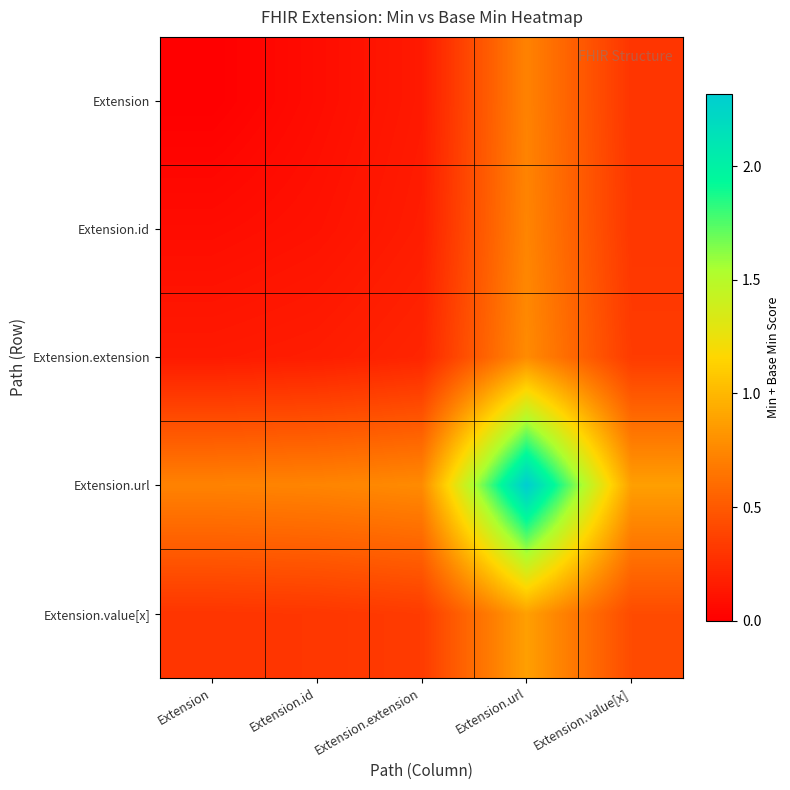

Reading right to left, extract all data points from this chart.

Extension: Extension.value[x]=0.3	Extension.url=0.7	Extension.extension=0.1	Extension.id=0.1	Extension=0.0
Extension.id: Extension.value[x]=0.3	Extension.url=0.7	Extension.extension=0.2	Extension.id=0.1	Extension=0.1
Extension.extension: Extension.value[x]=0.3	Extension.url=0.8	Extension.extension=0.2	Extension.id=0.2	Extension=0.1
Extension.url: Extension.value[x]=0.9	Extension.url=2.3	Extension.extension=0.8	Extension.id=0.7	Extension=0.7
Extension.value[x]: Extension.value[x]=0.4	Extension.url=0.9	Extension.extension=0.3	Extension.id=0.3	Extension=0.3